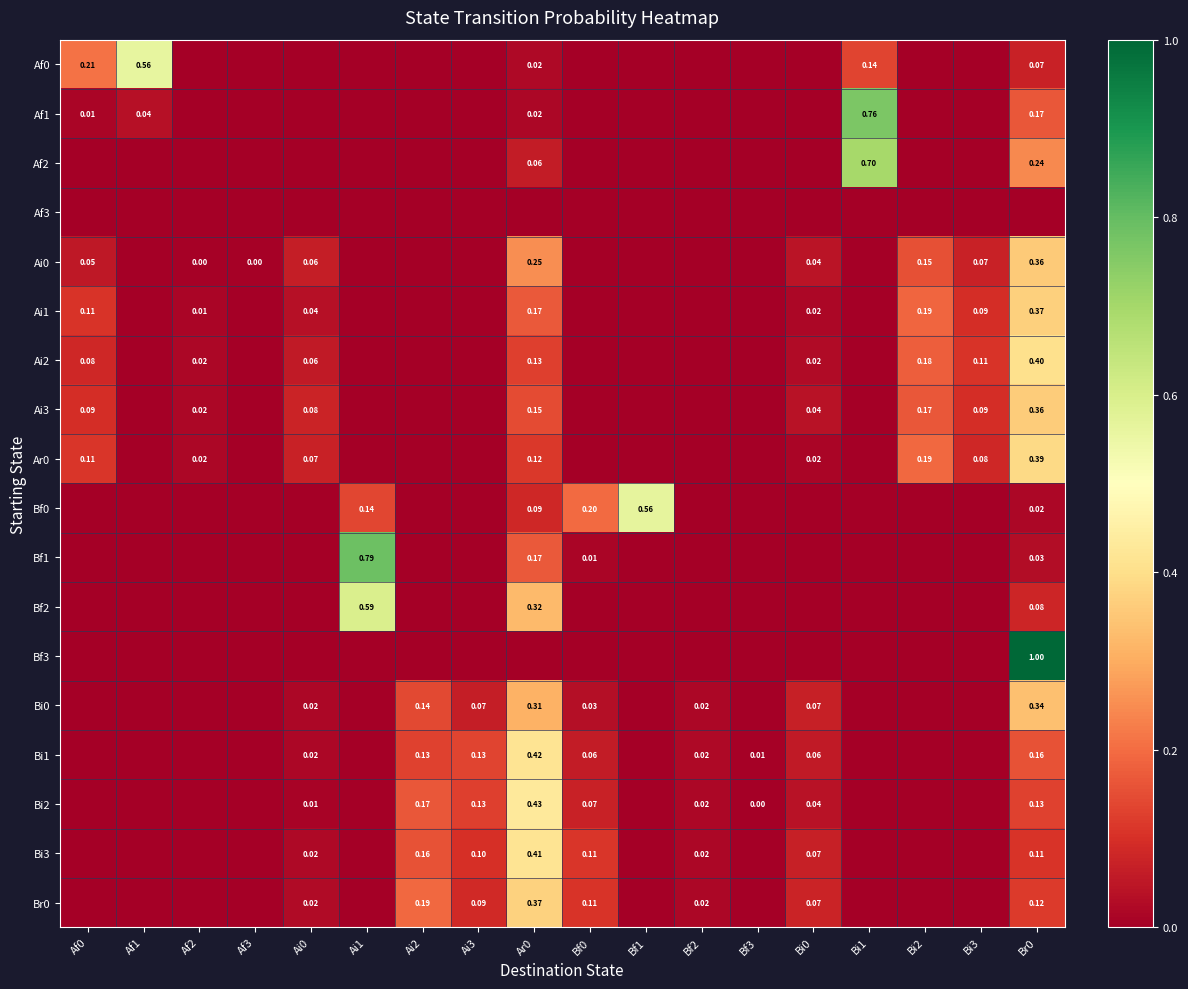

Rank the series by their maximum value, from lowest to highest.

Af3, Bi0, Ai0, Ai3, Ai1, Br0, Ar0, Ai2, Bi3, Bi1, Bi2, Af0, Bf0, Bf2, Af2, Af1, Bf1, Bf3